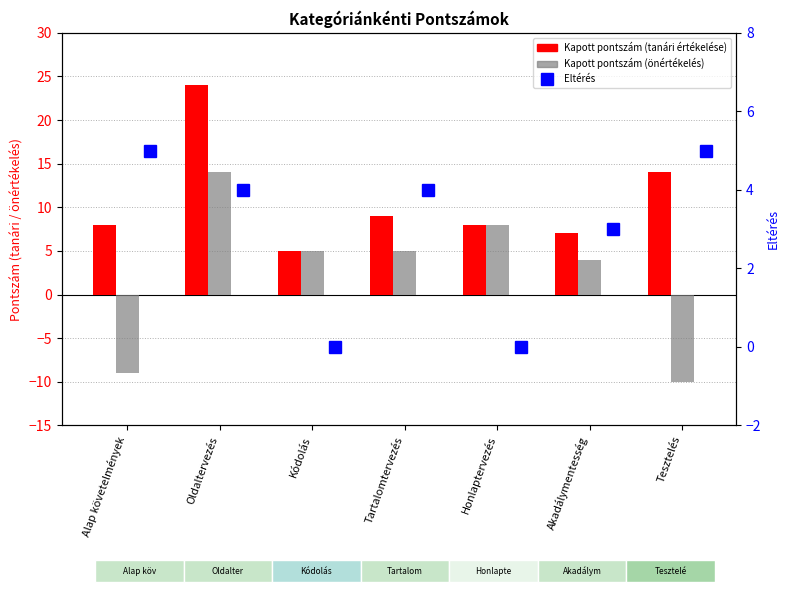

What is the difference between the Kapott pontszám (tanári értékelése) values at Kódolás and Oldaltervezés?

19